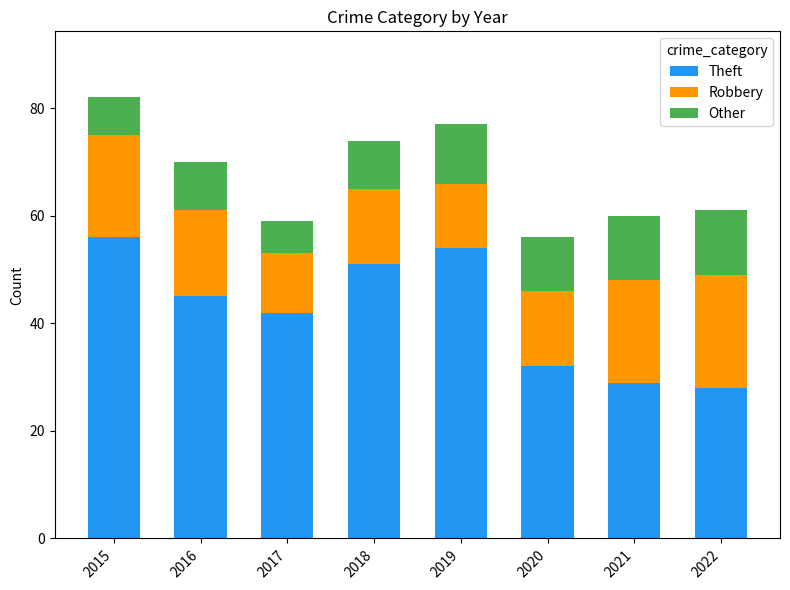

What is the value of the Theft bar at the 7th from the left?

29